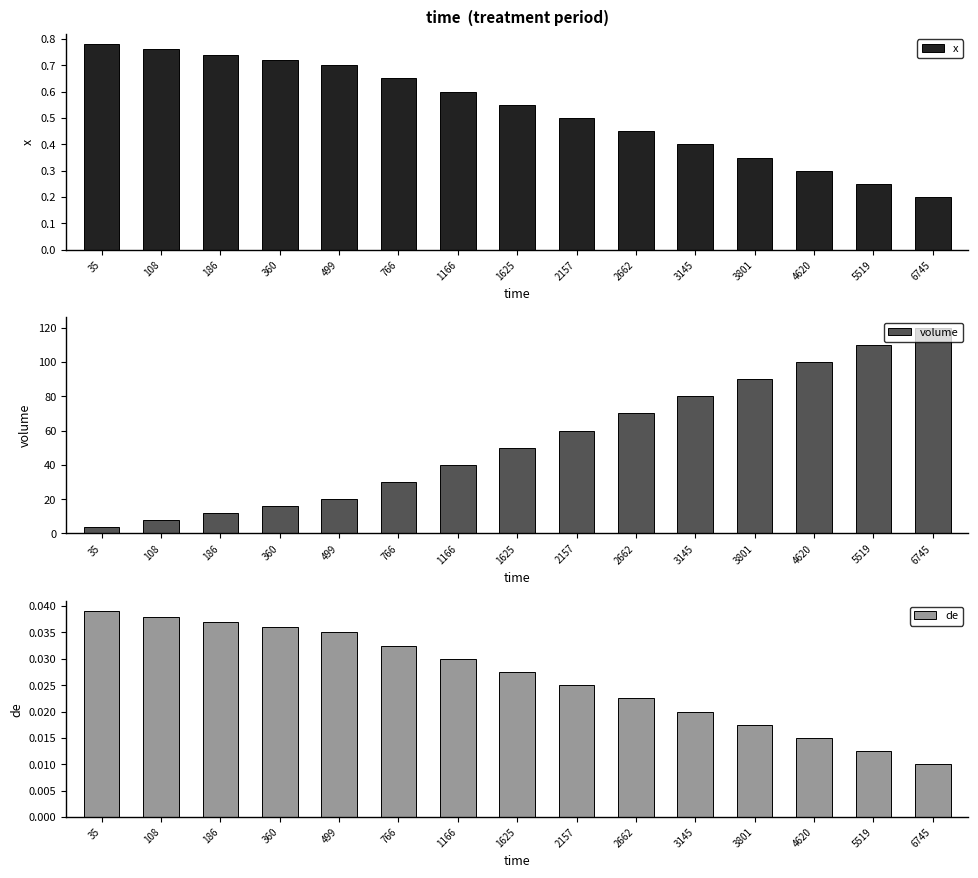

Reading left to right, list all the values displayed in this chart.

x: 35=0.8	108=0.8	186=0.7	360=0.7	499=0.7	766=0.7	1166=0.6	1625=0.6	2157=0.5	2662=0.5	3145=0.4	3801=0.3	4620=0.3	5519=0.2	6745=0.2
volume: 35=4.0	108=8.0	186=12.0	360=16.0	499=20.0	766=30.0	1166=40.0	1625=50.0	2157=60.0	2662=70.0	3145=80.0	3801=90.0	4620=100.0	5519=110.0	6745=120.0
de: 35=0.0	108=0.0	186=0.0	360=0.0	499=0.0	766=0.0	1166=0.0	1625=0.0	2157=0.0	2662=0.0	3145=0.0	3801=0.0	4620=0.0	5519=0.0	6745=0.0